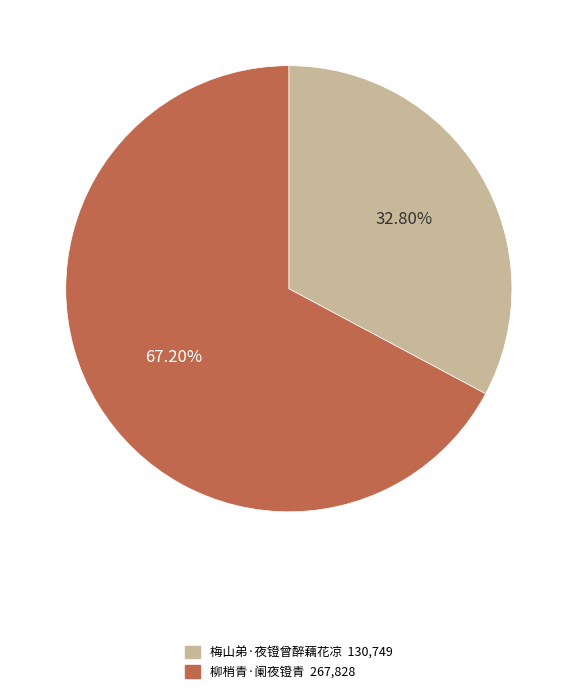

Count the number of slices in the pie.

2